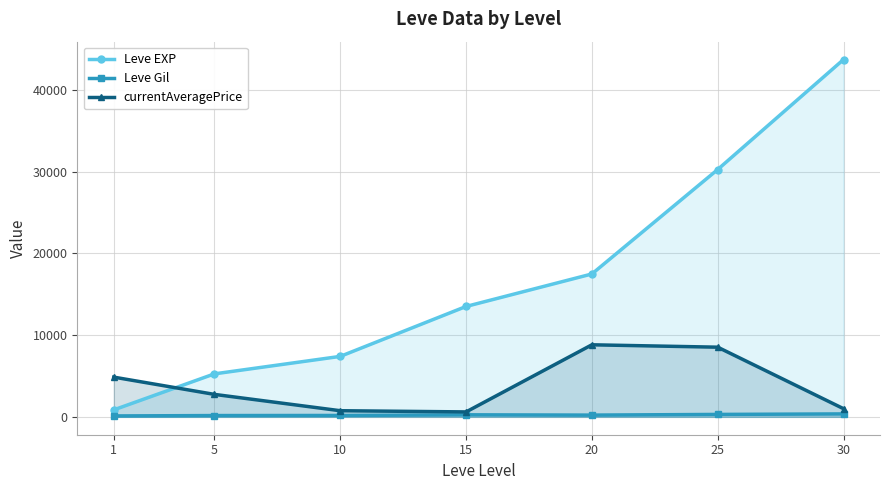

True or false: Leve Gil has more than 2 interior local peaks.

False